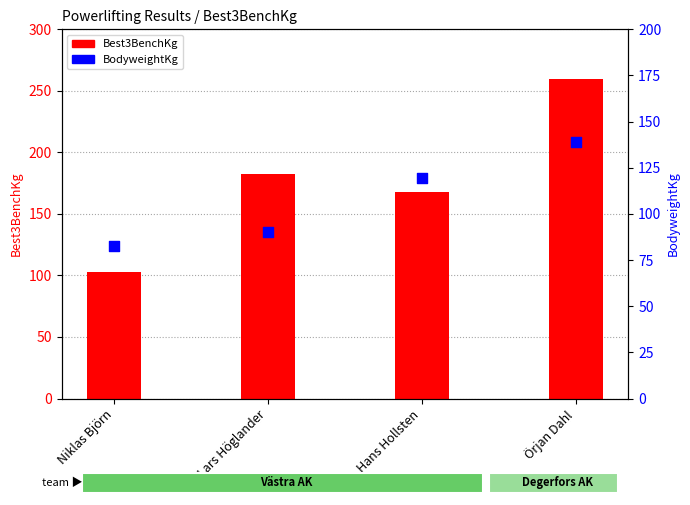

Which series reaches the minimum Y coordinate?

BodyweightKg